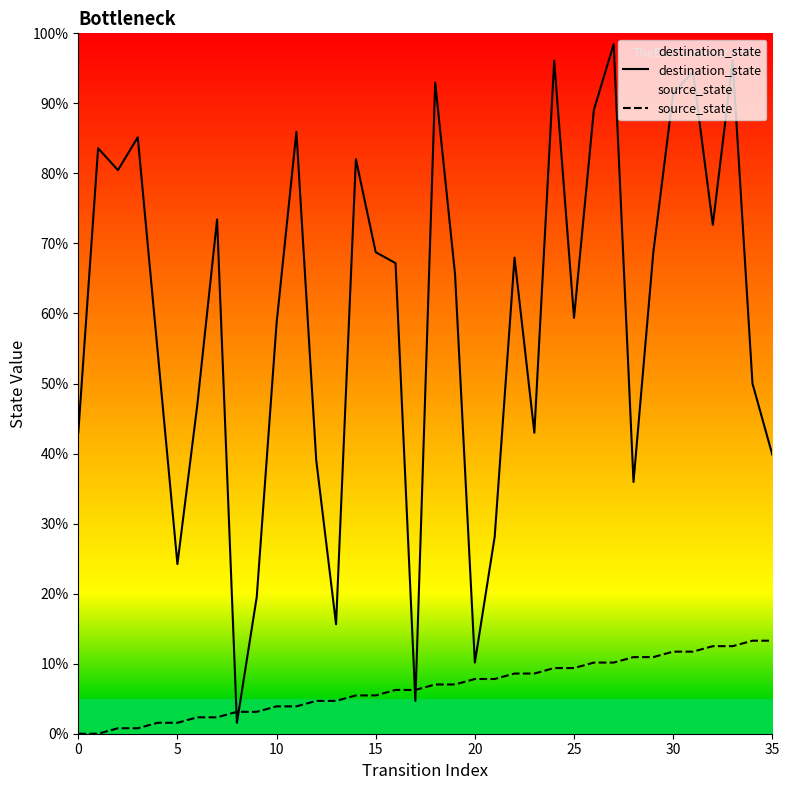

Which series reaches the minimum Y coordinate?

source_state